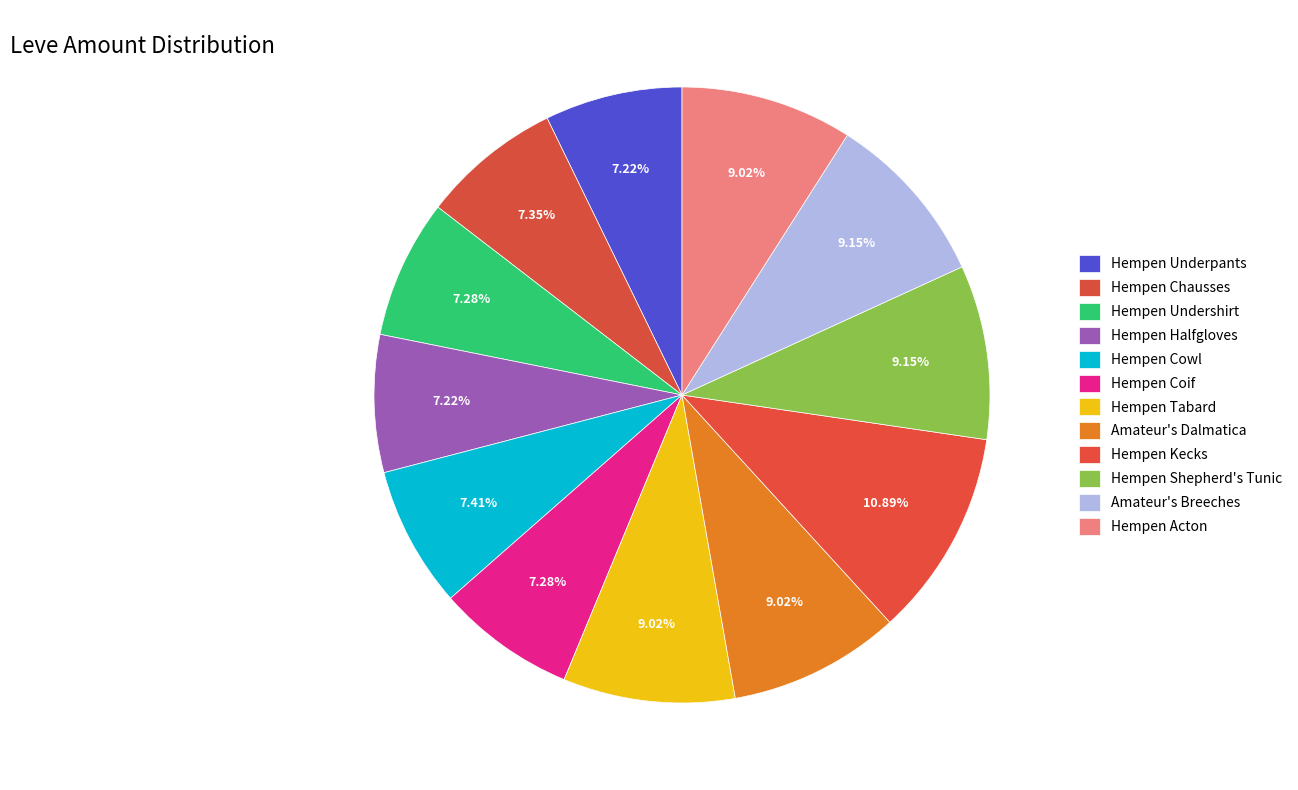

How many slices are in this pie chart?

12